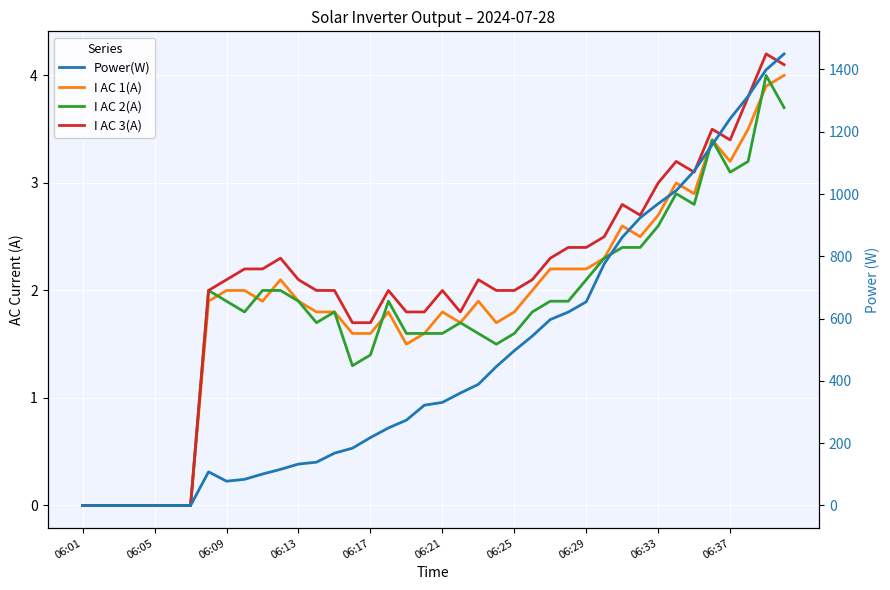

Between 06:01 and 06:29, which series saw the biggest shift?

Power(W)